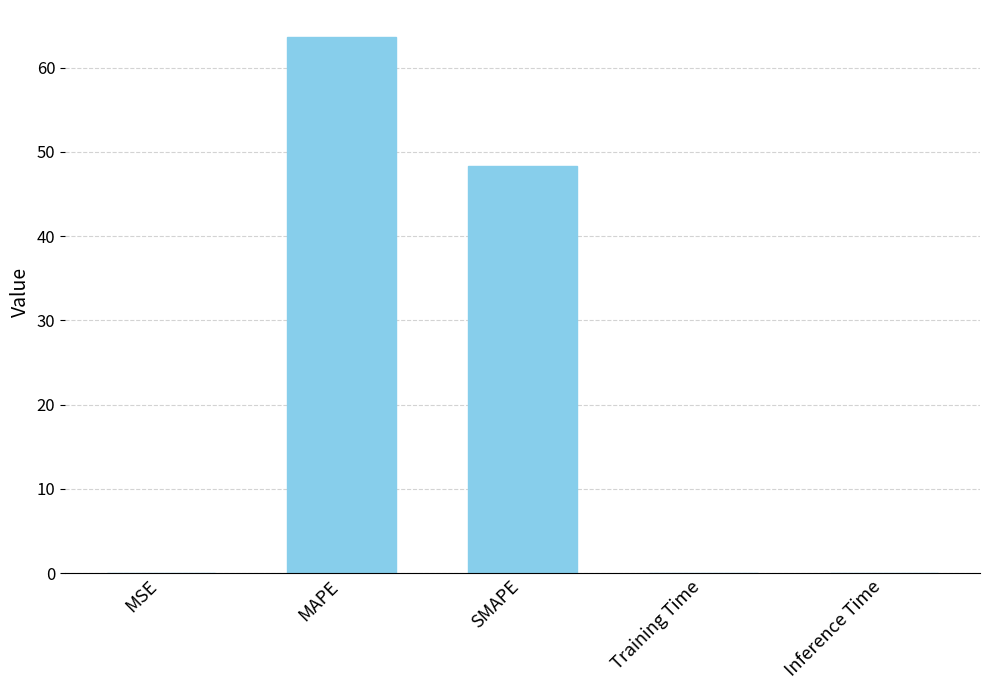

What is the greatest value displayed?

63.7